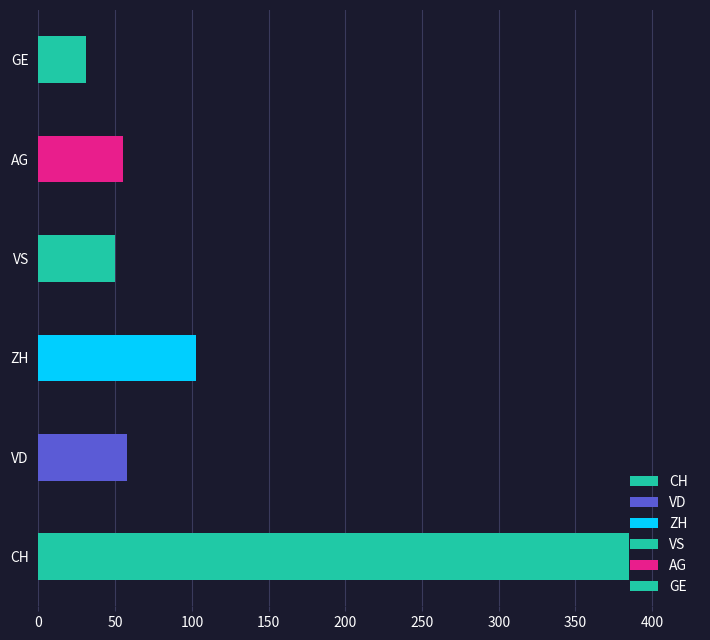

Count the number of data series in this chart.

6